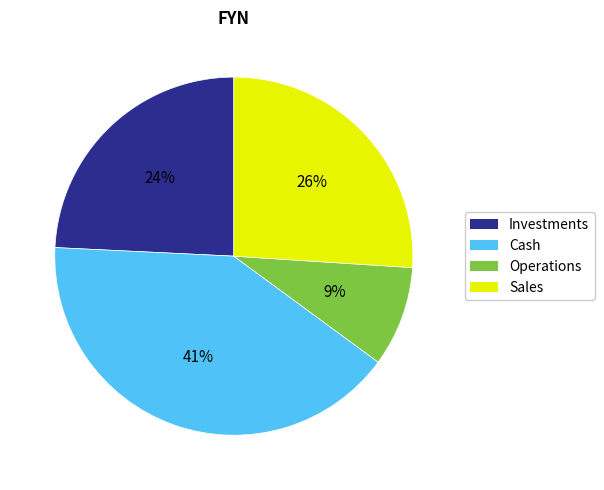

To the nearest percent, what is the difference between the largest and smallest slice percentages?

32%